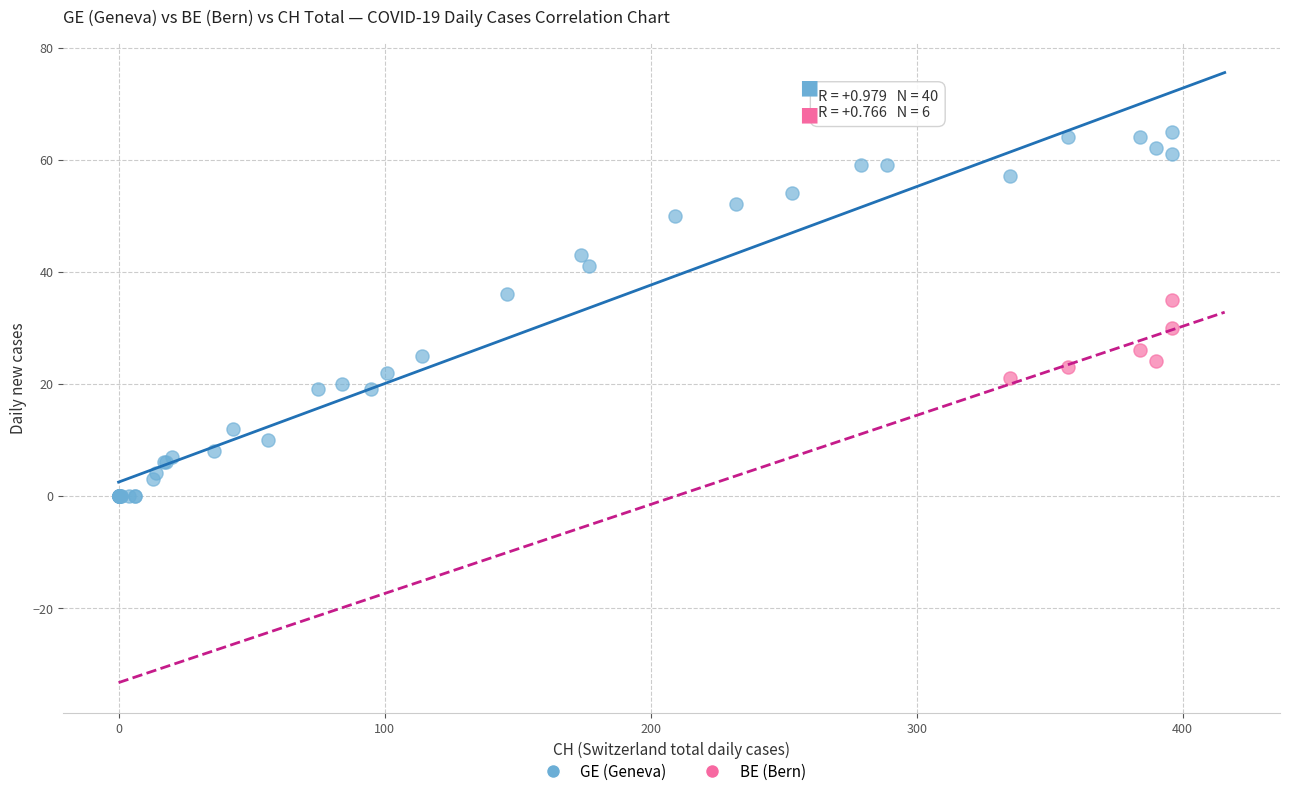

Which series contains the lowest Y value?

GE (Geneva)